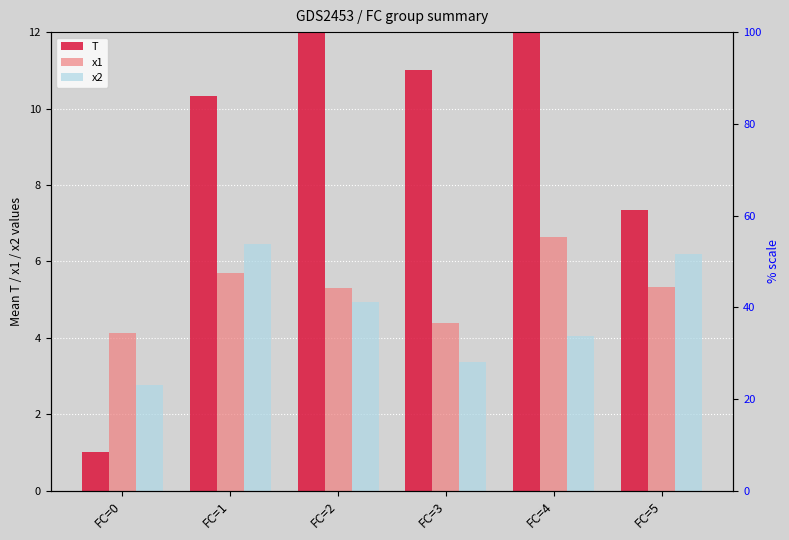

Which series has the largest range (max minus min)?

T